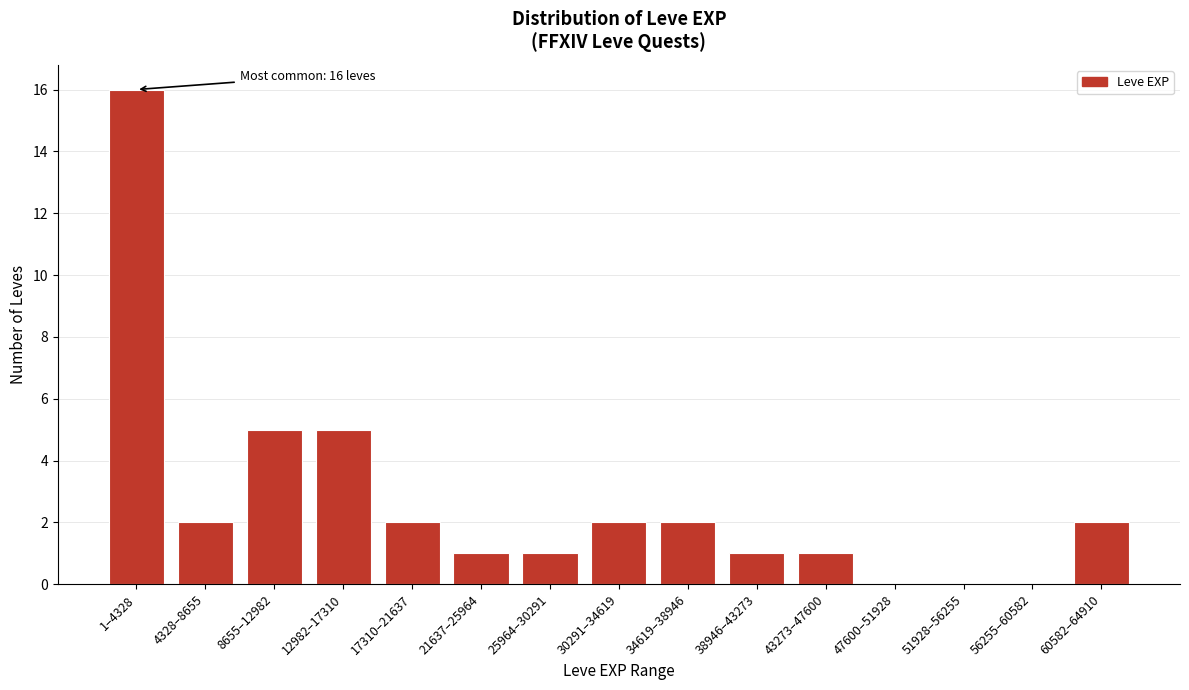

Reading right to left, list all the values displayed in this chart.

60582–64910=2	56255–60582=0	51928–56255=0	47600–51928=0	43273–47600=1	38946–43273=1	34619–38946=2	30291–34619=2	25964–30291=1	21637–25964=1	17310–21637=2	12982–17310=5	8655–12982=5	4328–8655=2	1–4328=16